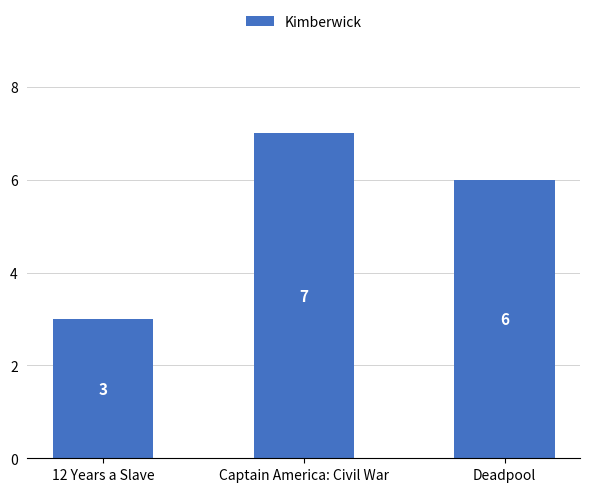

Are the bars horizontal?

No